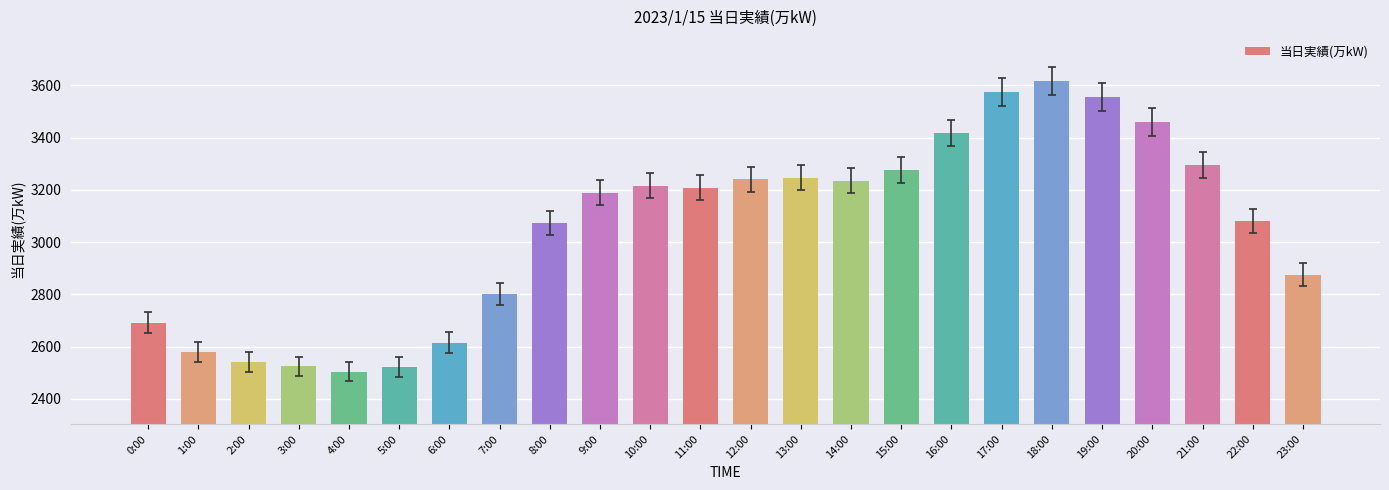

What is the smallest value displayed?

2504